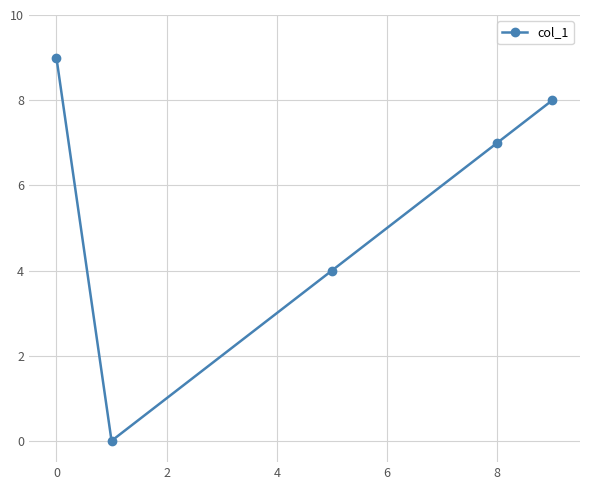

What is the value of the 5th point from the left?

8